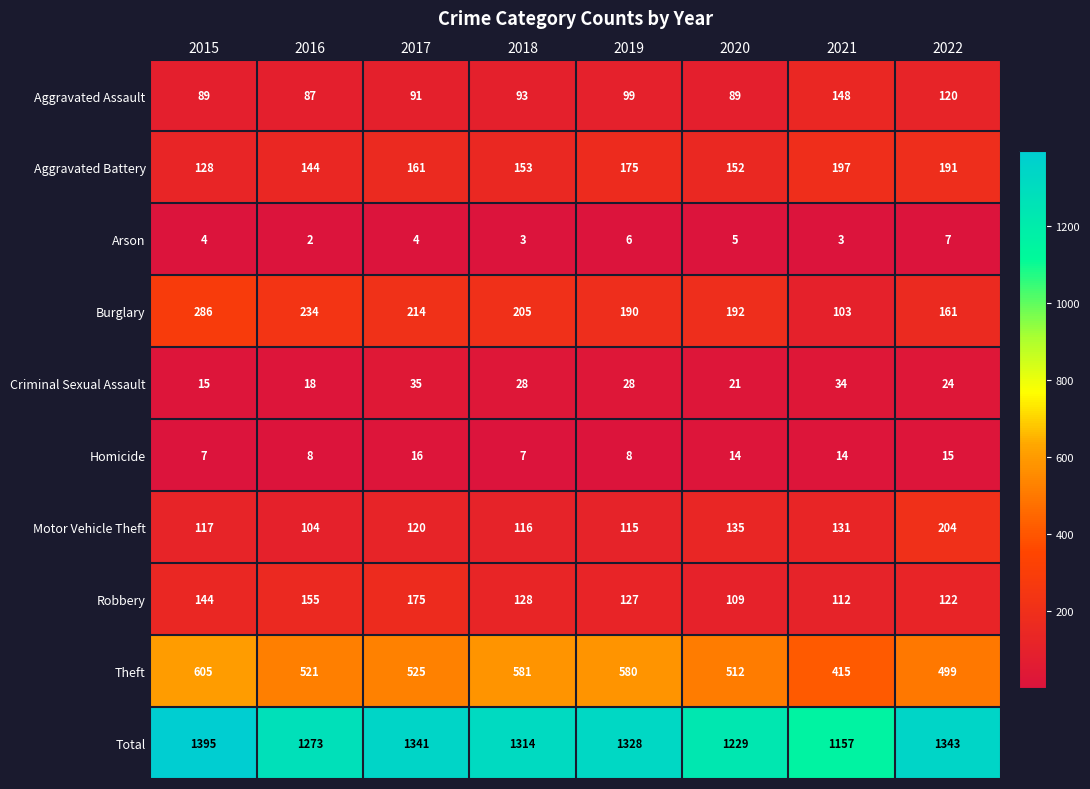

Rank the categories by Theft value from lowest to highest.

2021, 2022, 2020, 2016, 2017, 2019, 2018, 2015